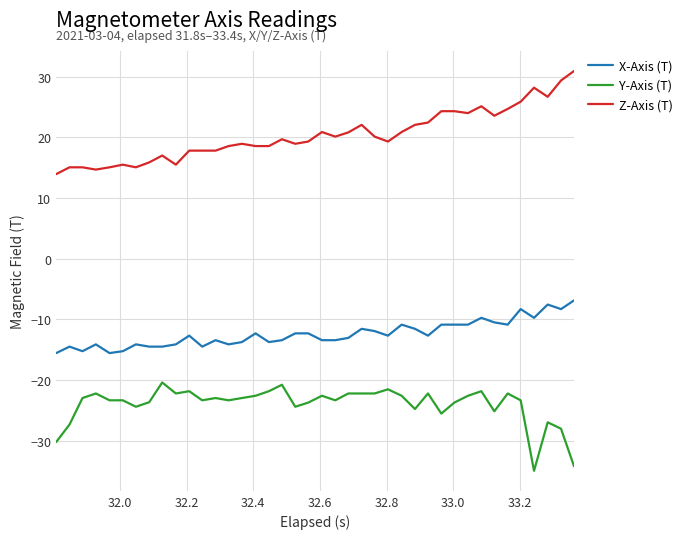

Which series has the largest total across all categories?

Z-Axis (T)